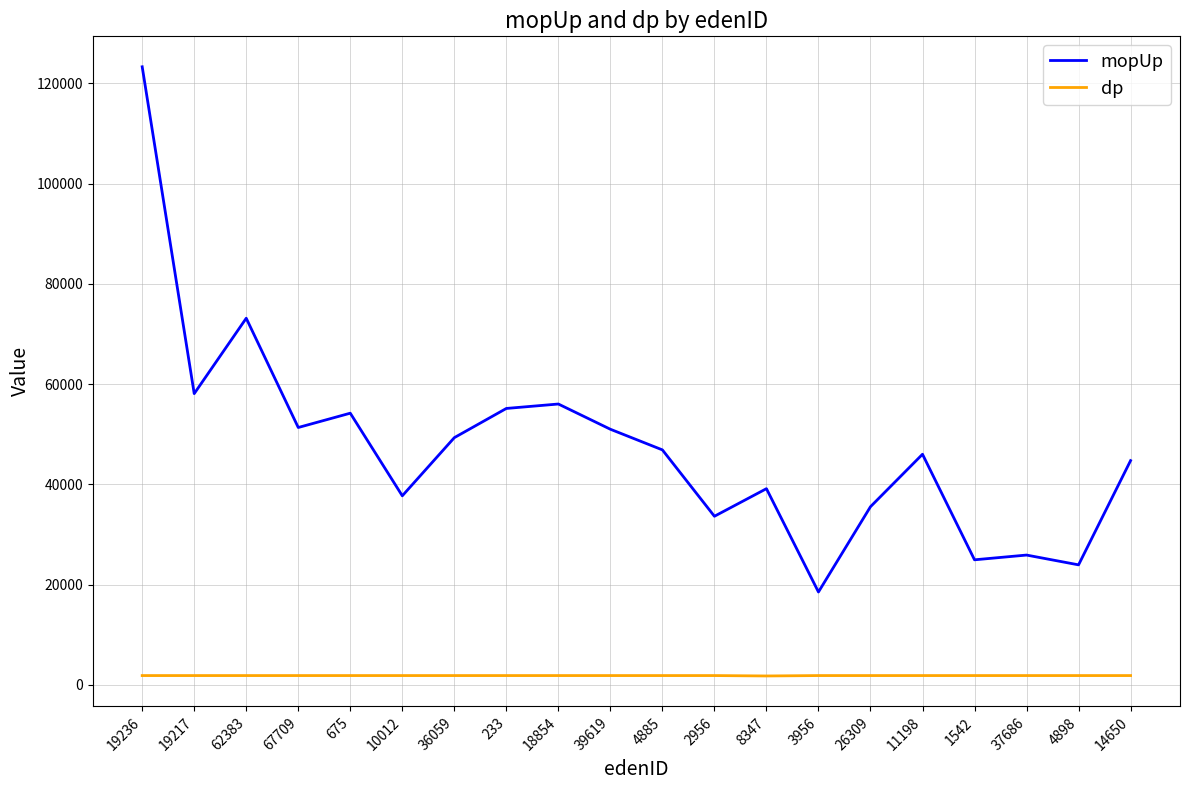

At which category is the sum across all series the highest?

19236